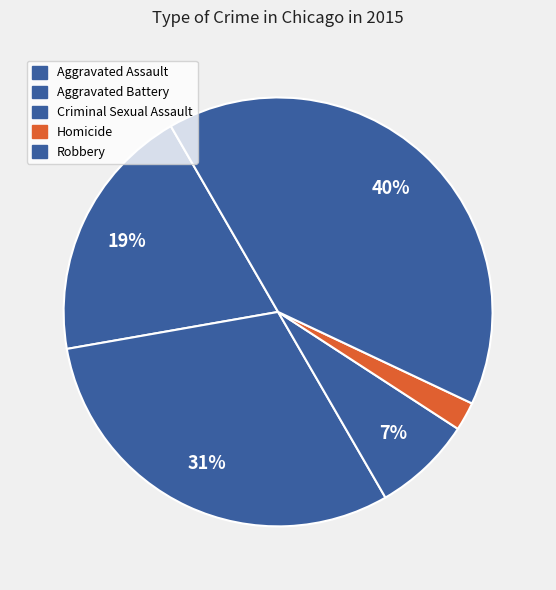

How many segments does this pie chart have?

5